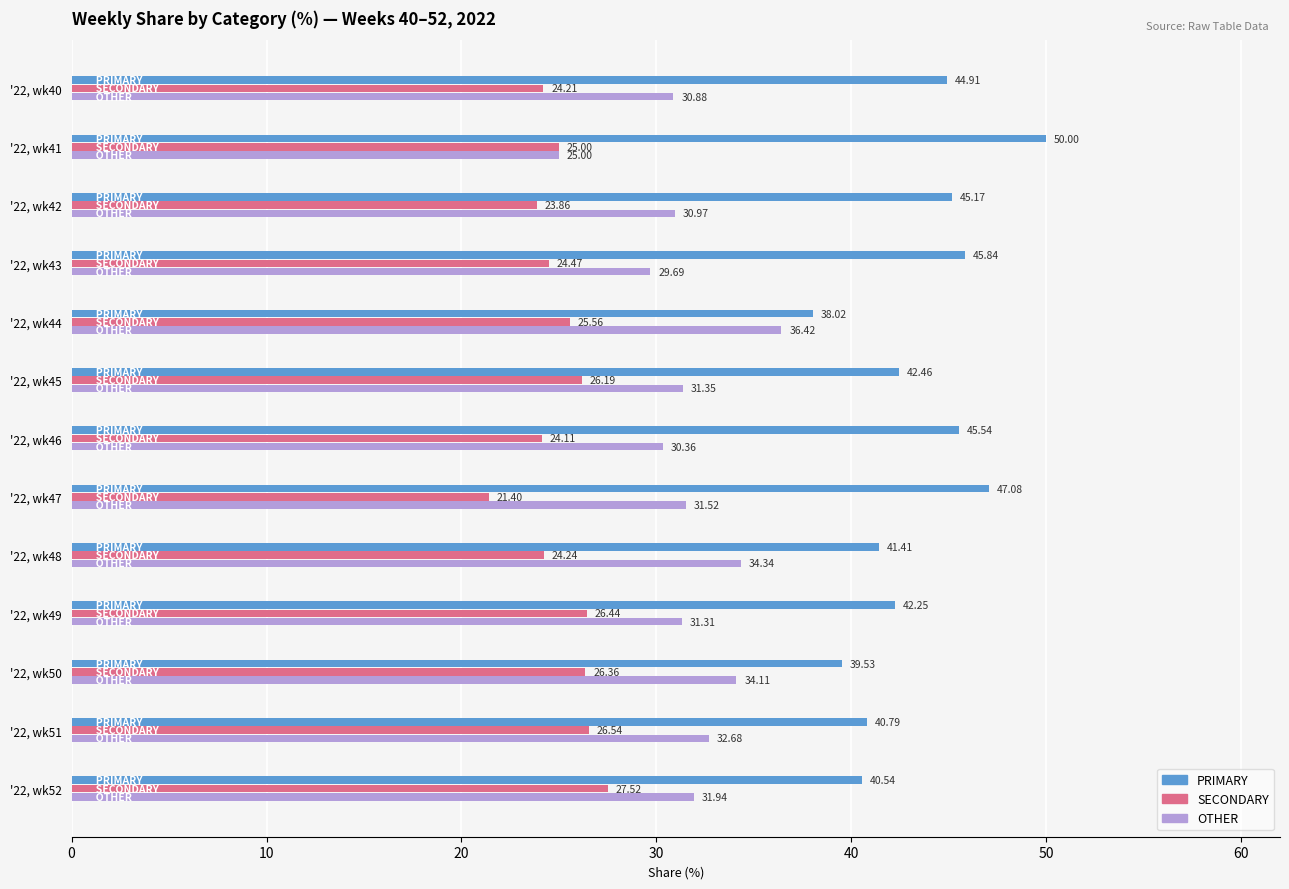

What is the sum of all OTHER values?

410.6